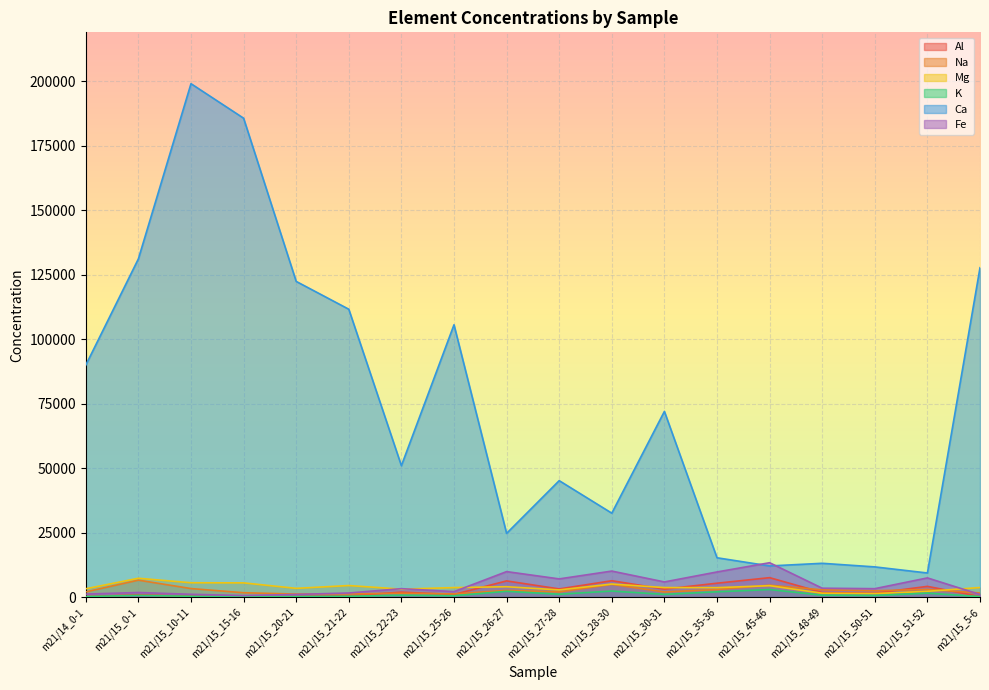

What position from the left is m21/15_45-46?

14